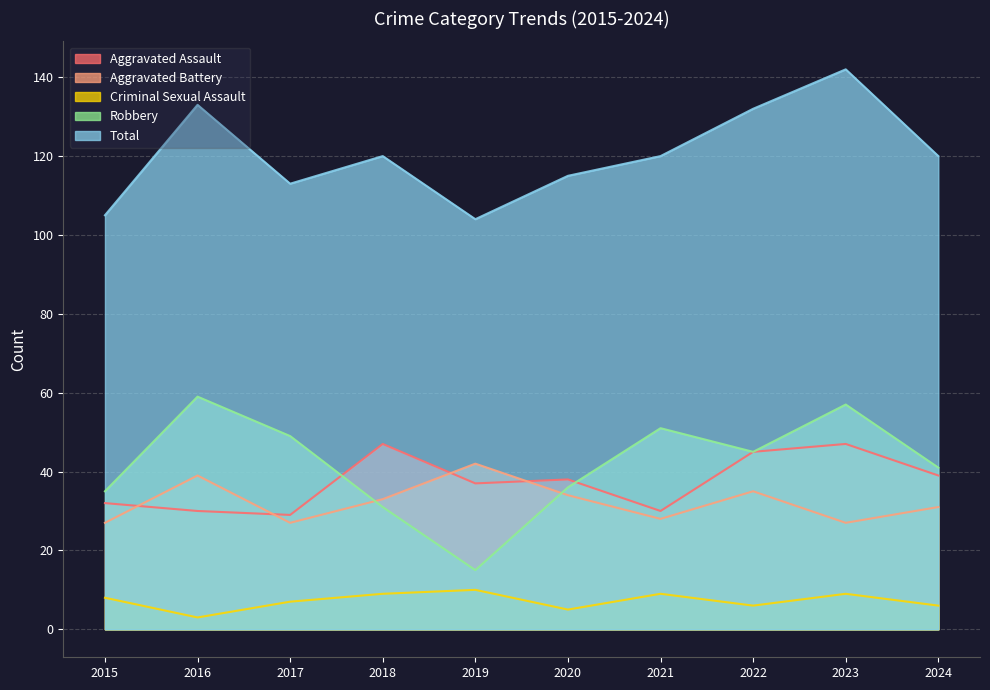

What is the difference between the maximum and minimum values in the Robbery series?

44